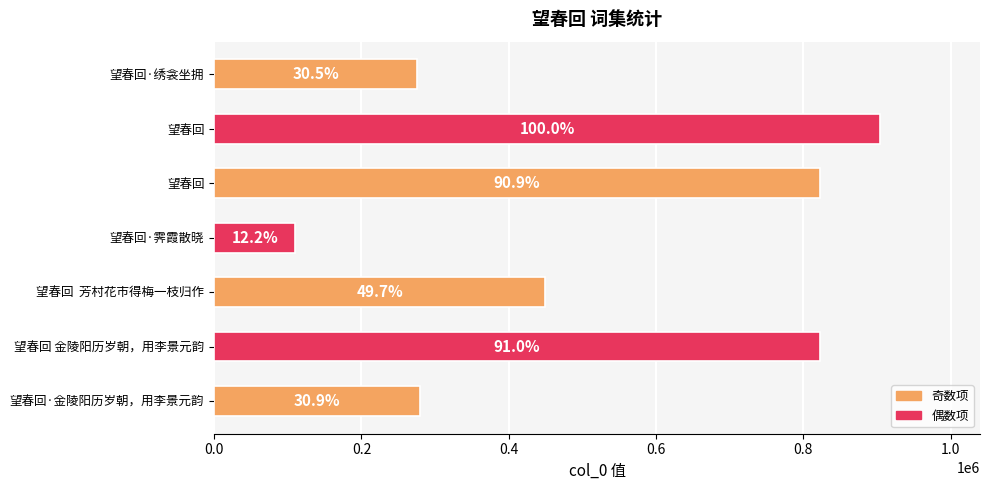

How many bars are there in total?

7